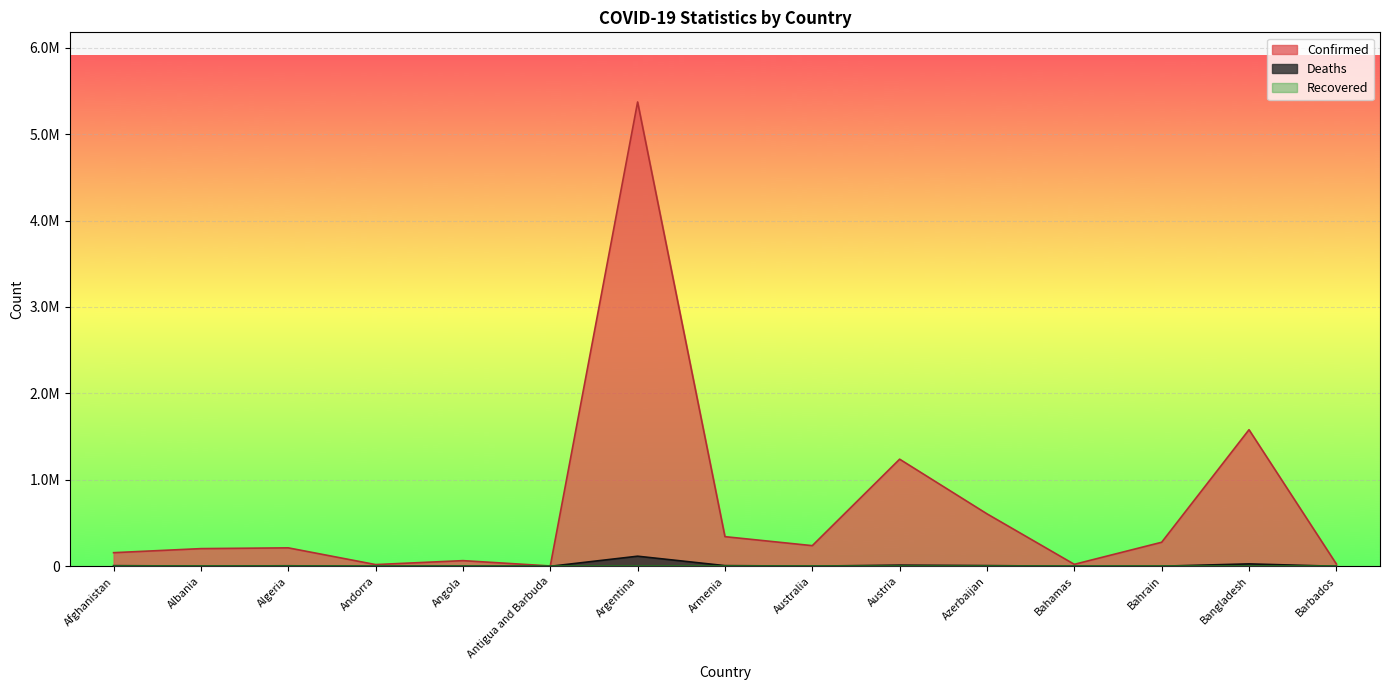

True or false: Confirmed and Deaths cross at least once.

False